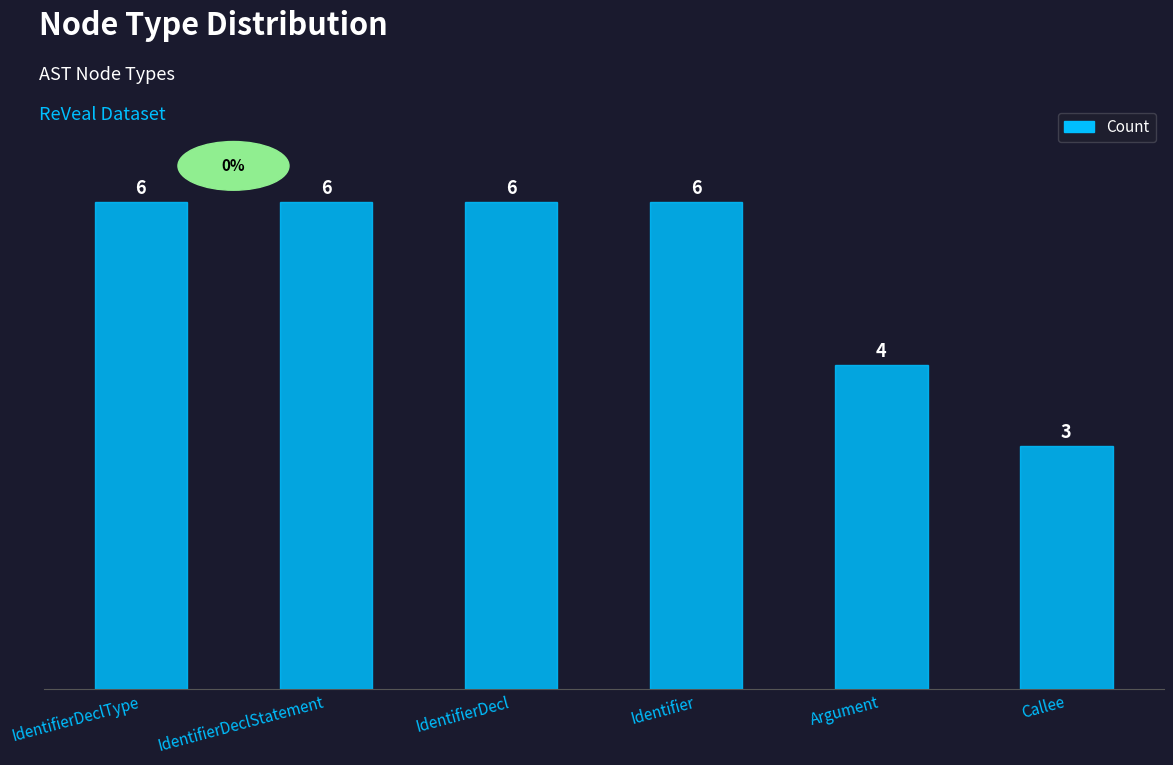

Is it true that the value at Identifier is 9?

False